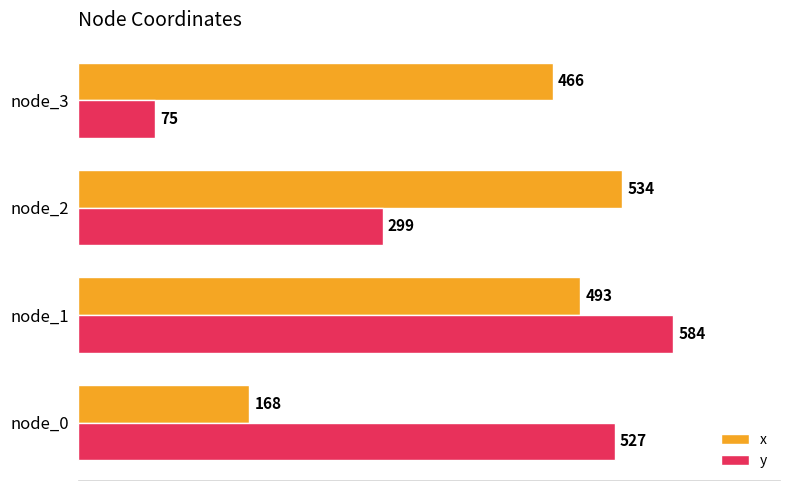

What is the total value across all series at node_2?

833